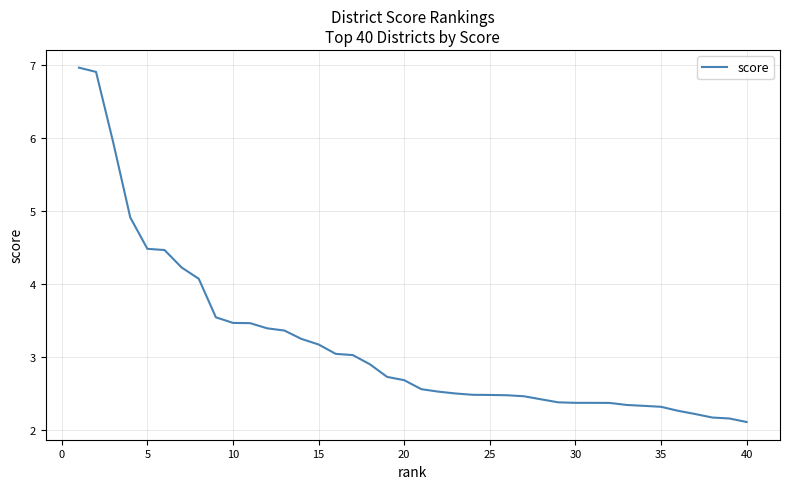

What is the greatest value displayed?

7.0